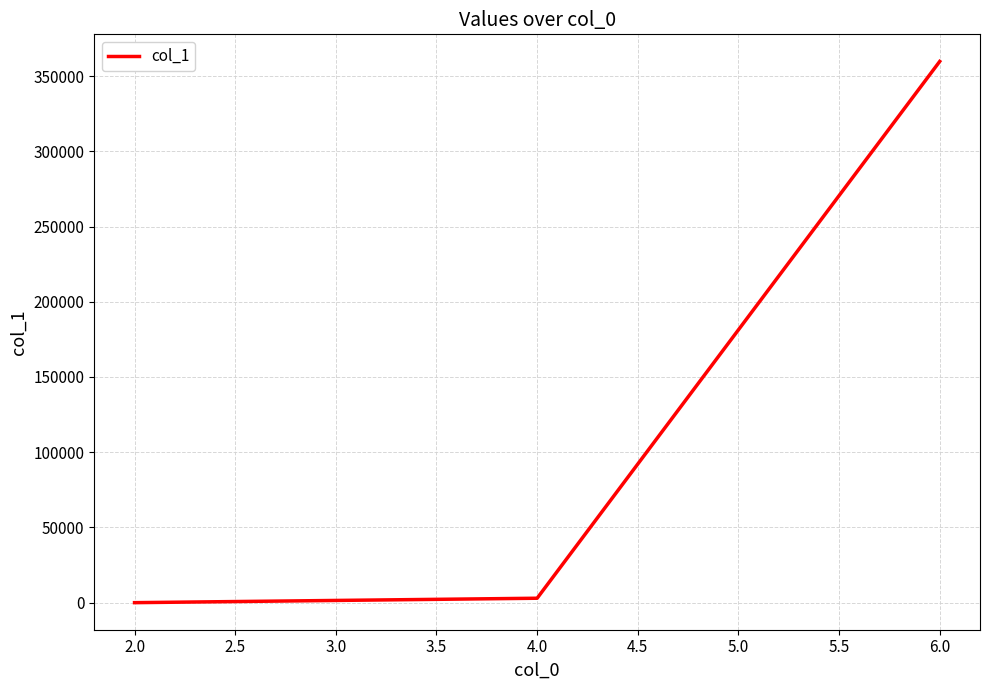

Is it true that the value at 6.0 is 359736?

True